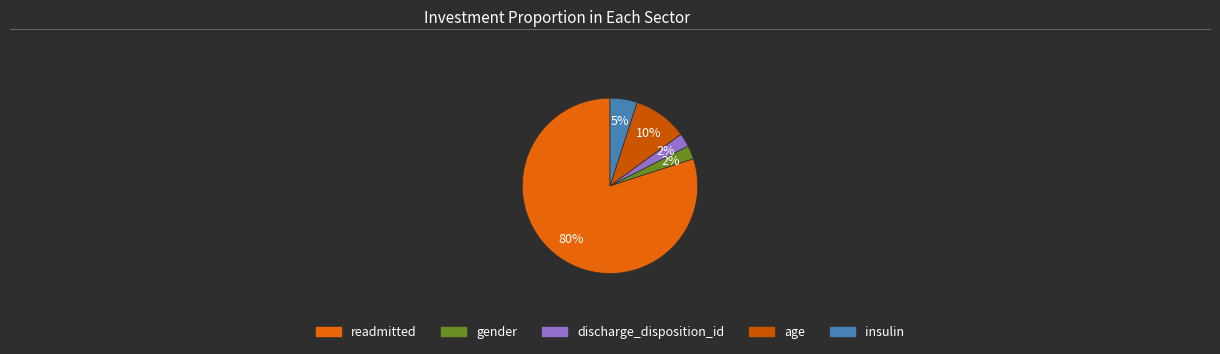

Rank the categories by value from highest to lowest.

readmitted, age, insulin, gender, discharge_disposition_id